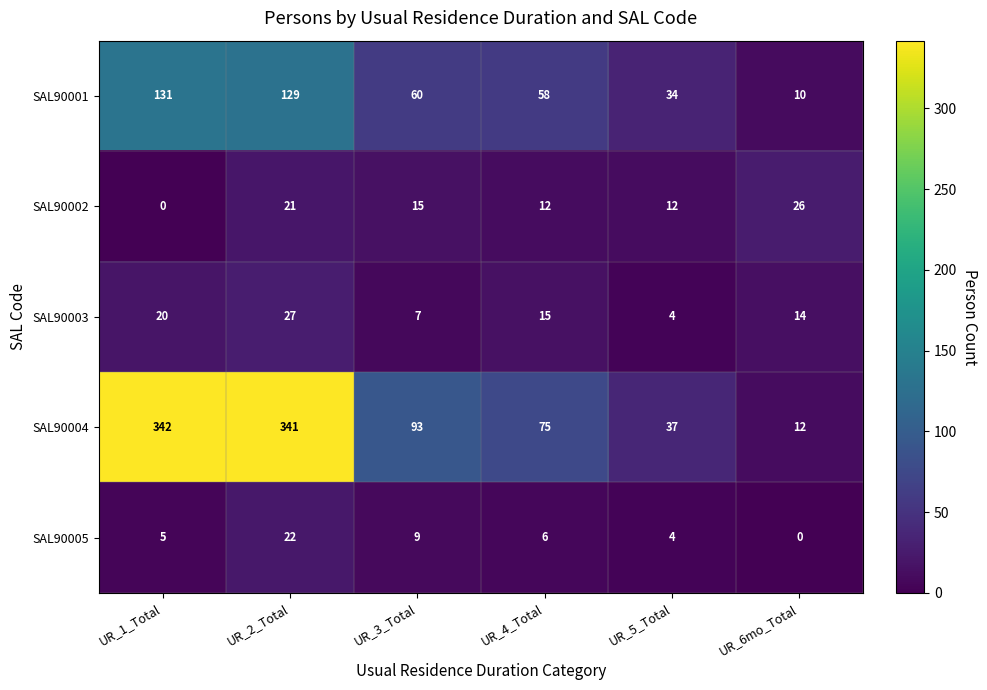

Rank the series at UR_1_Total from highest to lowest value.

SAL90004, SAL90001, SAL90003, SAL90005, SAL90002